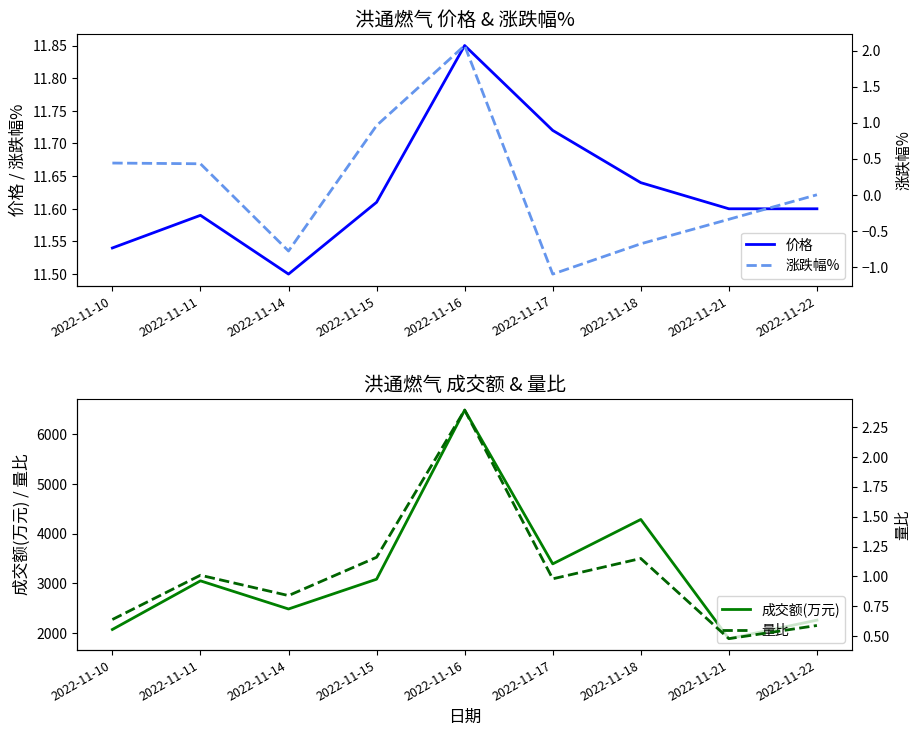

What is the lowest value of the 成交额(万元) series?

1882